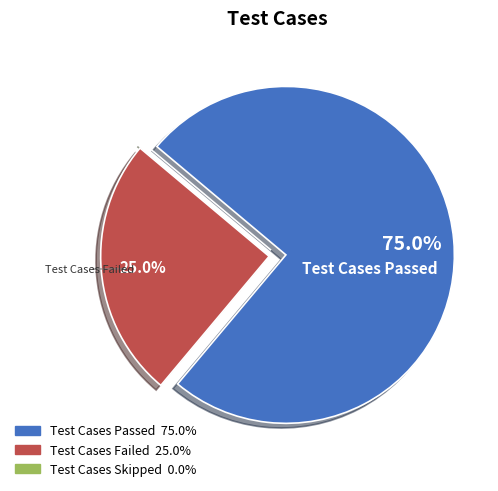

Which slice is the largest?

Test Cases Passed